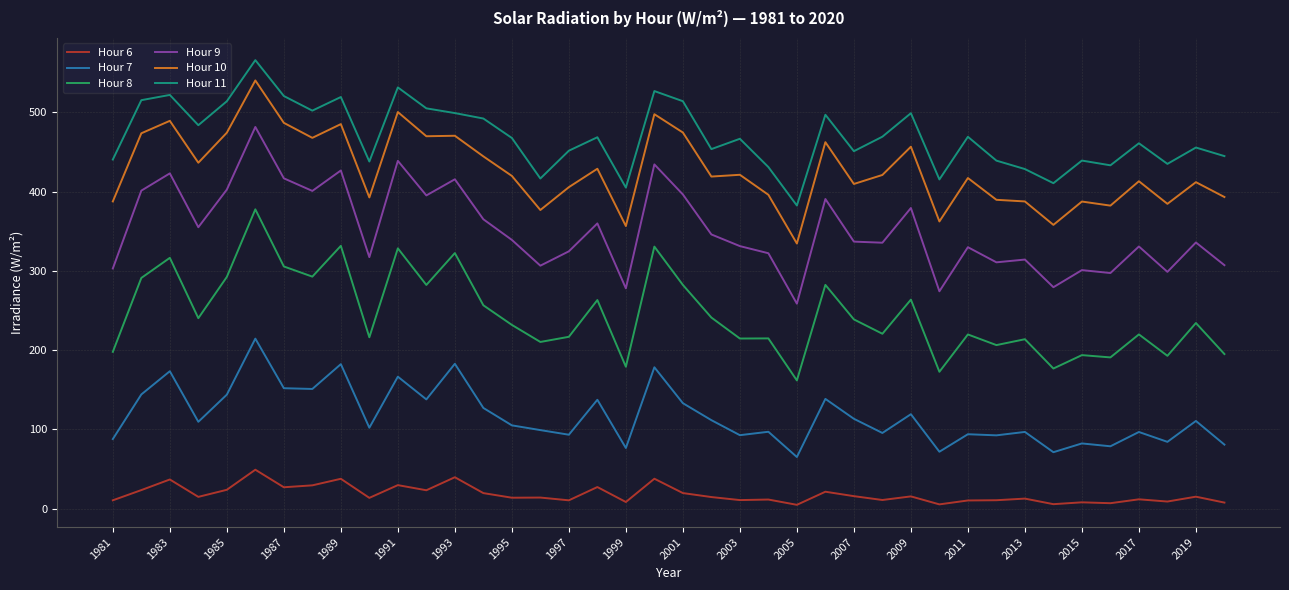

Which series has the largest total across all categories?

Hour 11